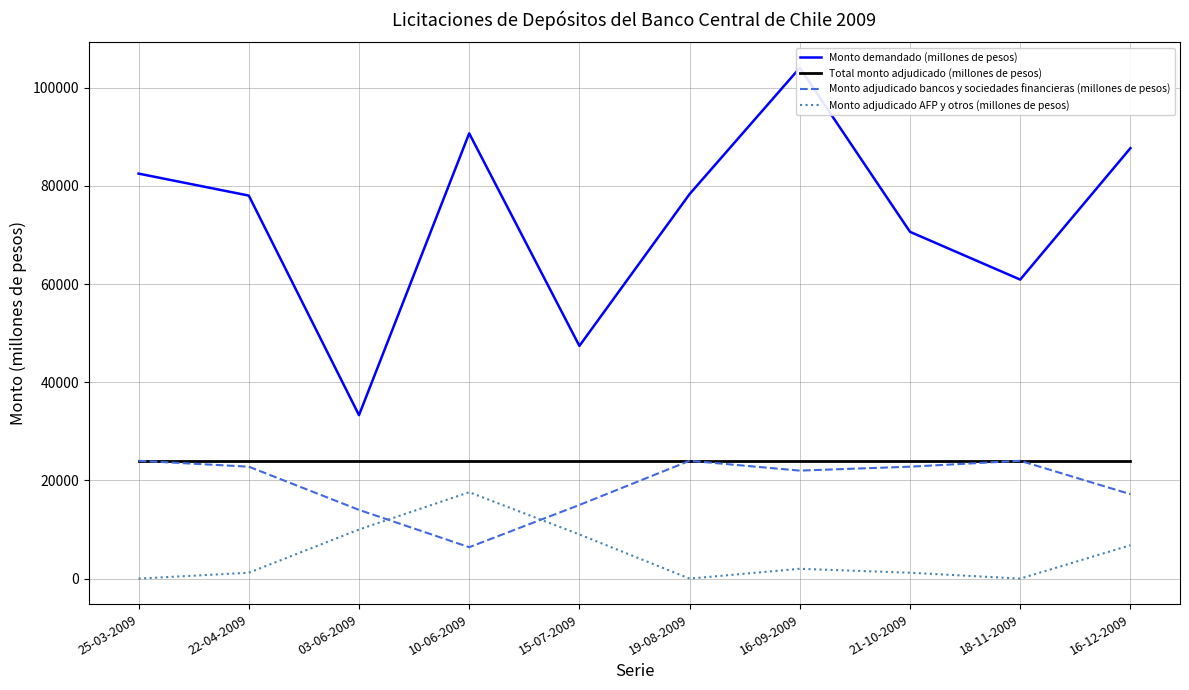

True or false: Total monto adjudicado (millones de pesos) and Monto adjudicado AFP y otros (millones de pesos) intersect in this chart.

False